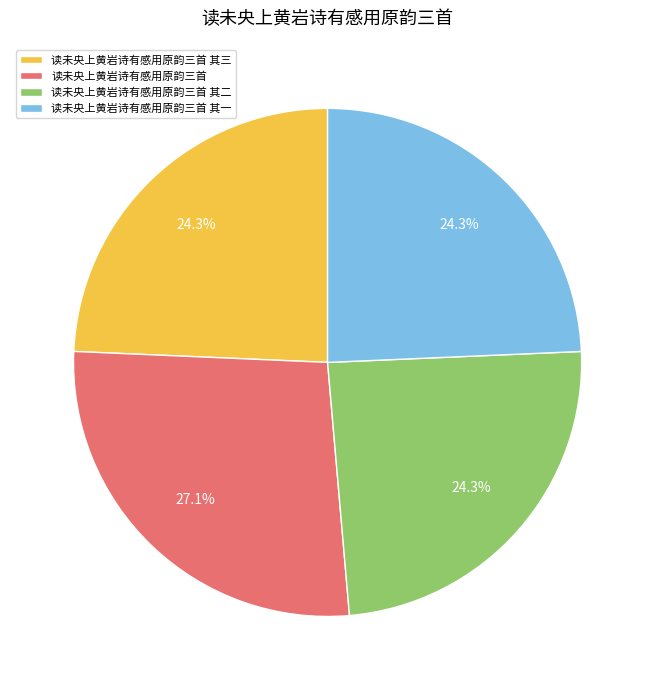

How many slices are in this pie chart?

4